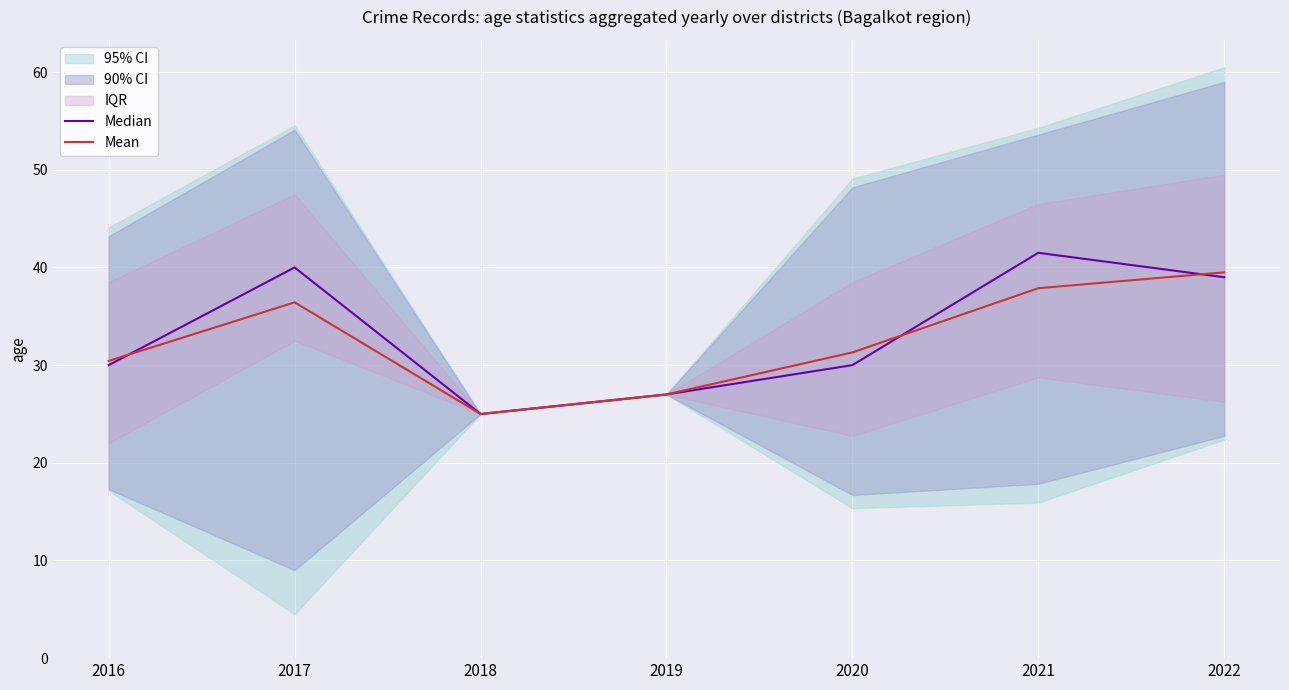

At 2017, list the series in order from largest to smallest.

Median, Mean